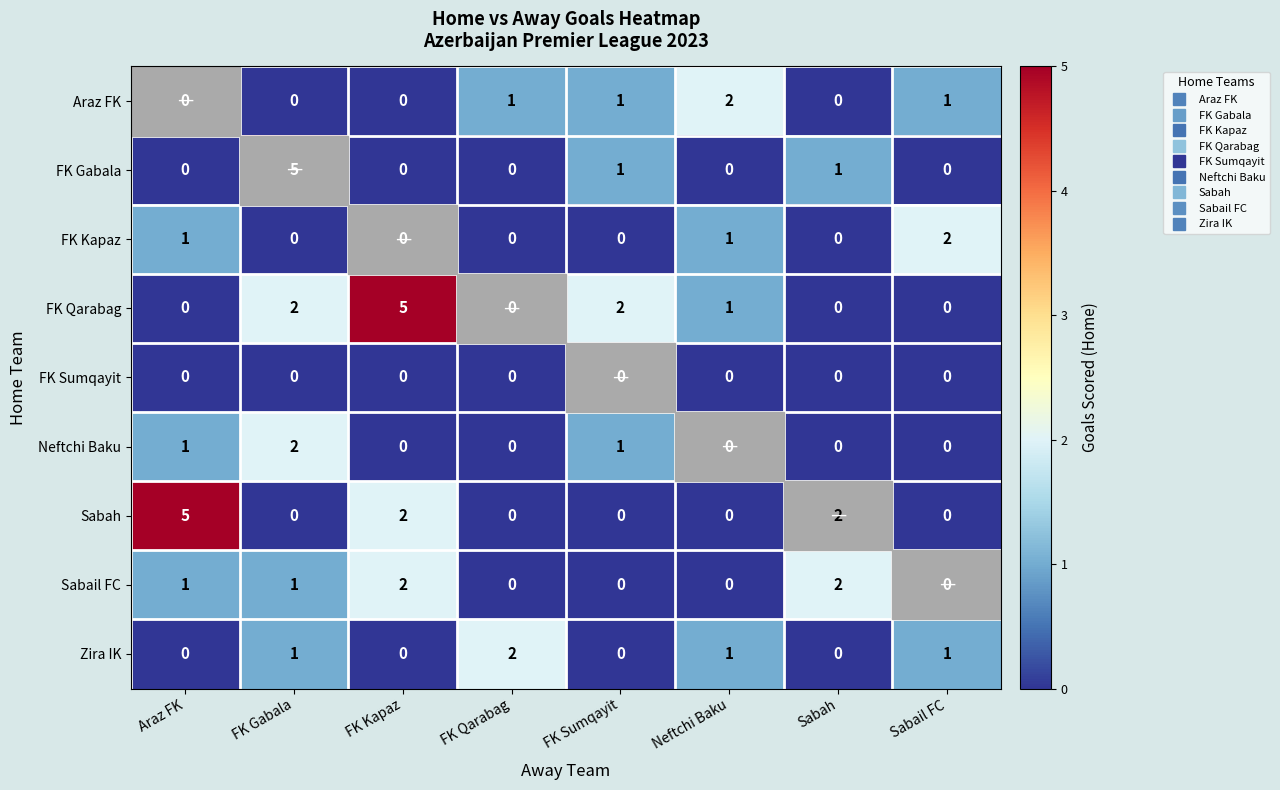

Count the number of data series in this chart.

9